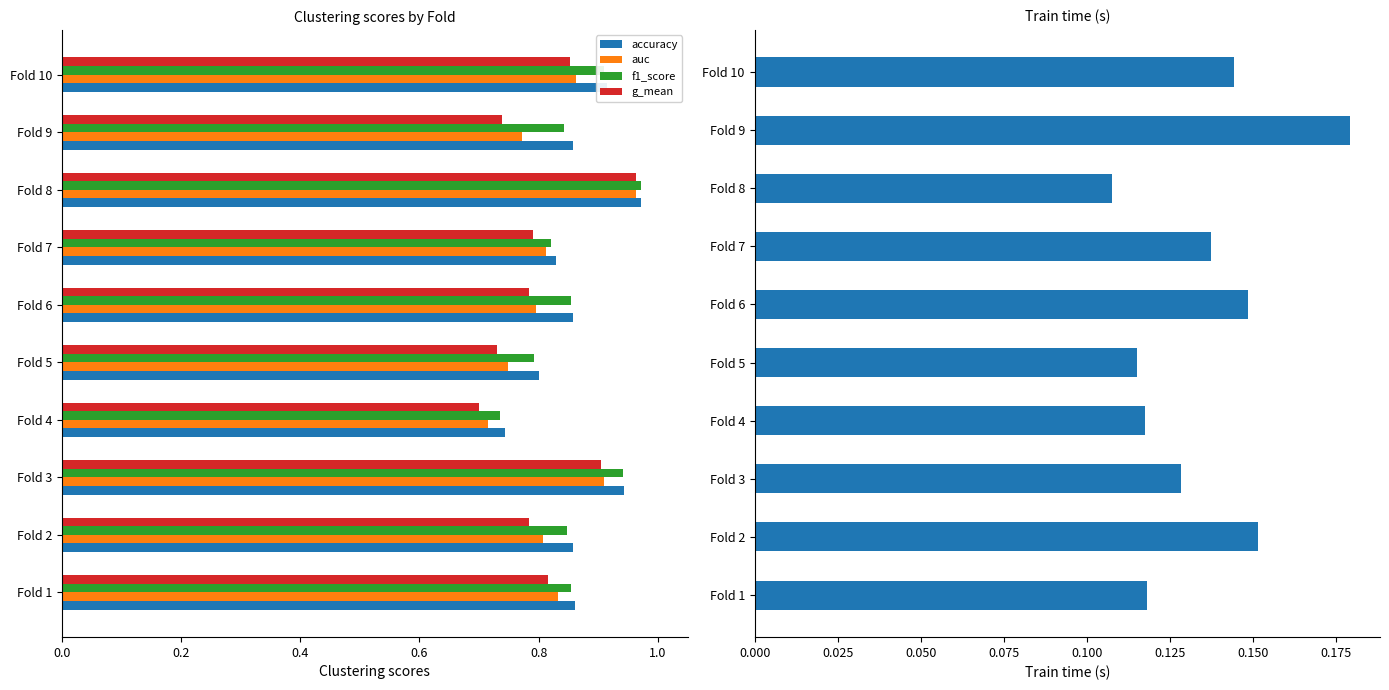

Which category has the lowest value in the accuracy series?

Fold 4